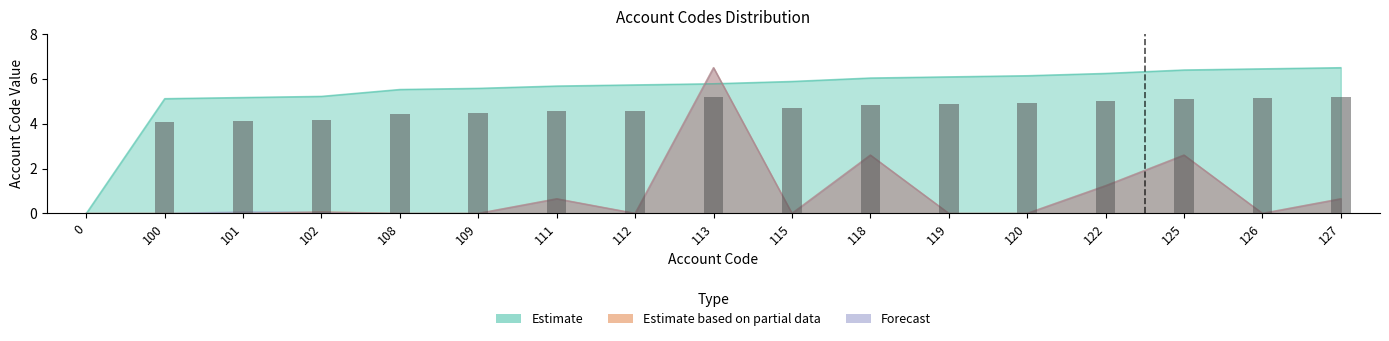

Which series has the largest range (max minus min)?

Estimate